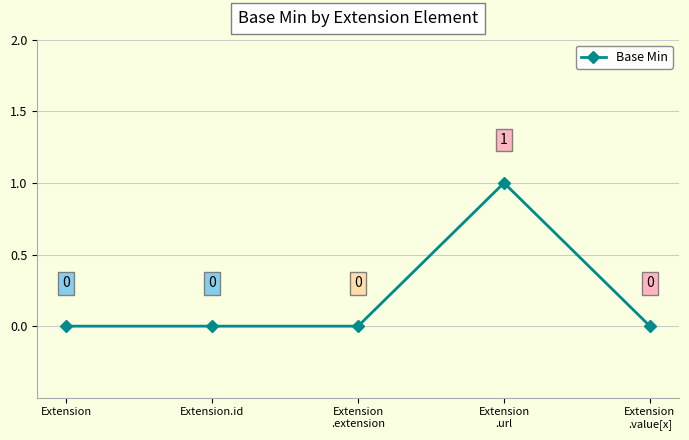

Count the values in the range 0 to 1.

5